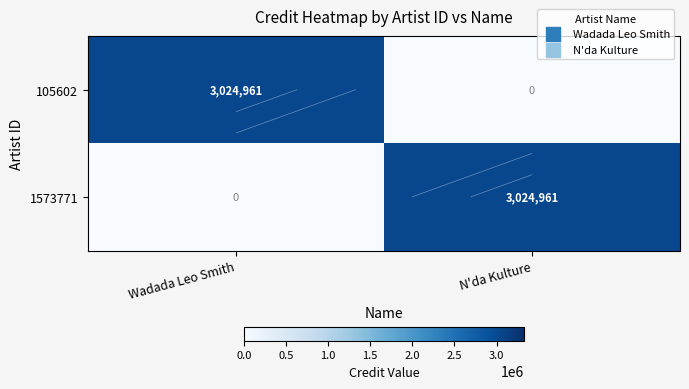

How many data points in 105602 are less than 3024961?

1